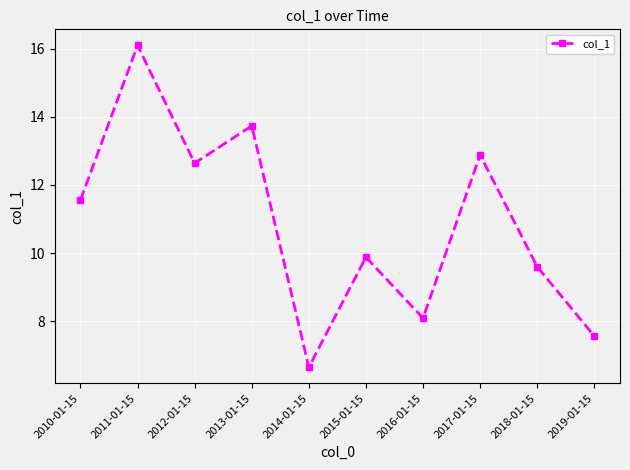

List the labels in order of value, smallest first.

2014-01-15, 2019-01-15, 2016-01-15, 2018-01-15, 2015-01-15, 2010-01-15, 2012-01-15, 2017-01-15, 2013-01-15, 2011-01-15